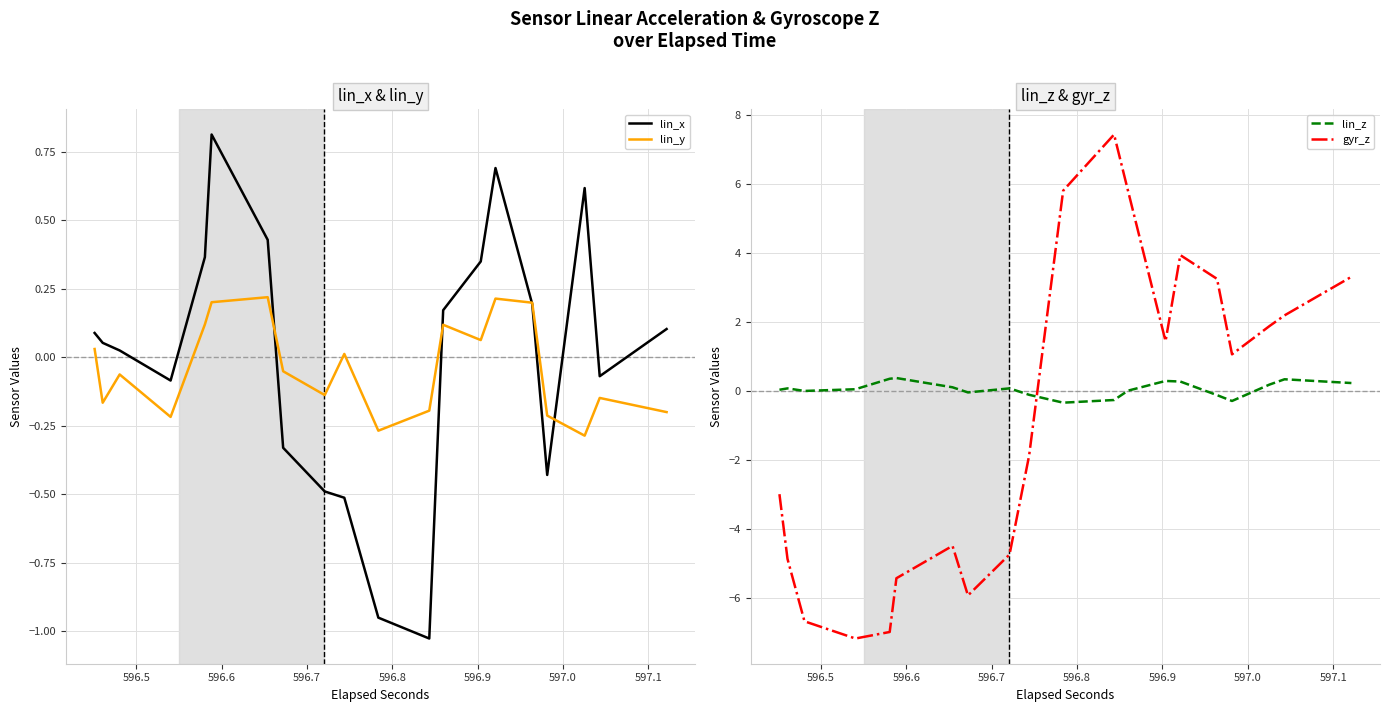

What is the maximum value for lin_x?

0.8